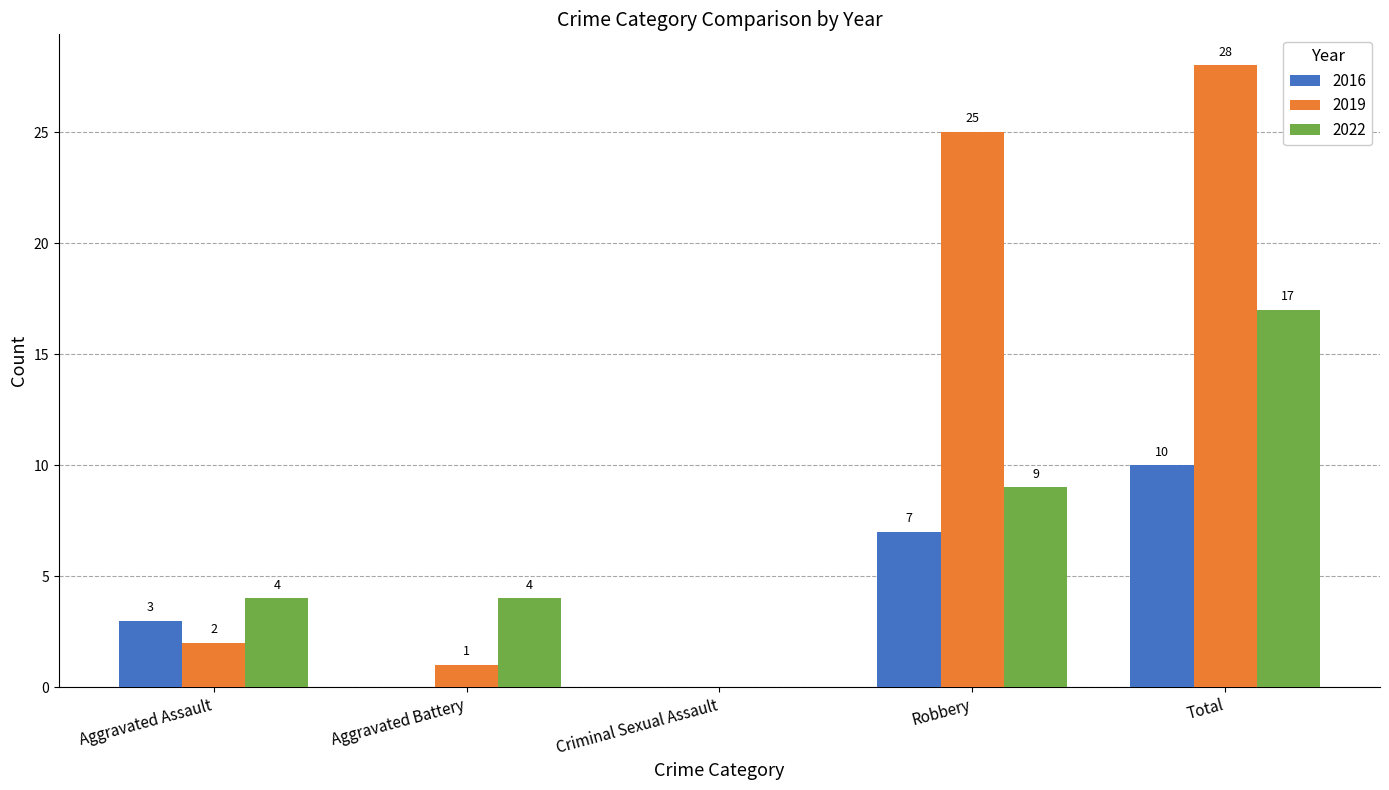

What is the maximum value shown in the chart?

28